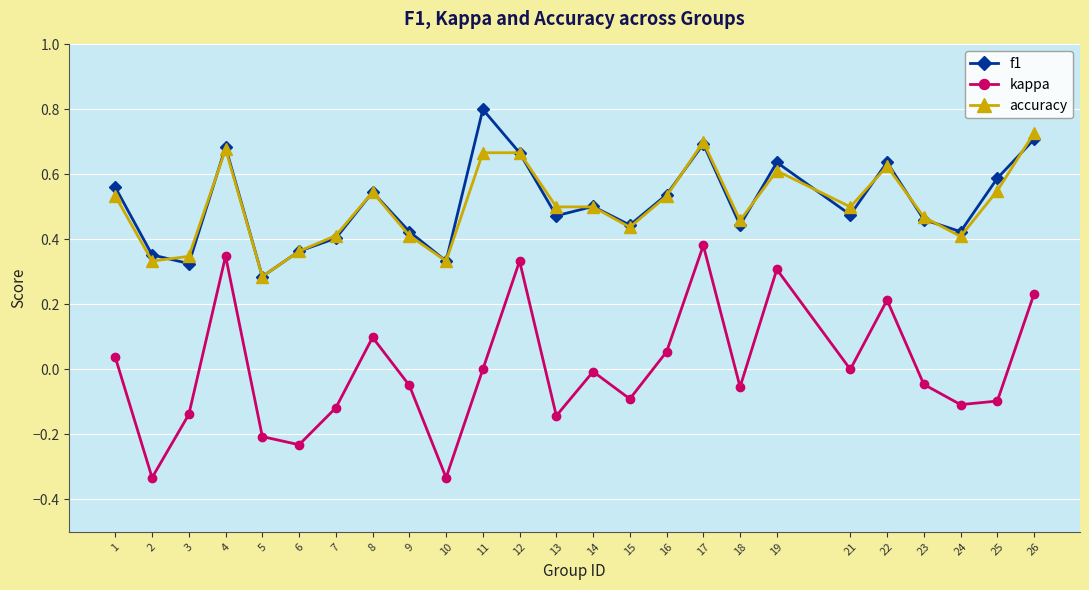

The value of accuracy at 1 is 0.5. True or false?

True